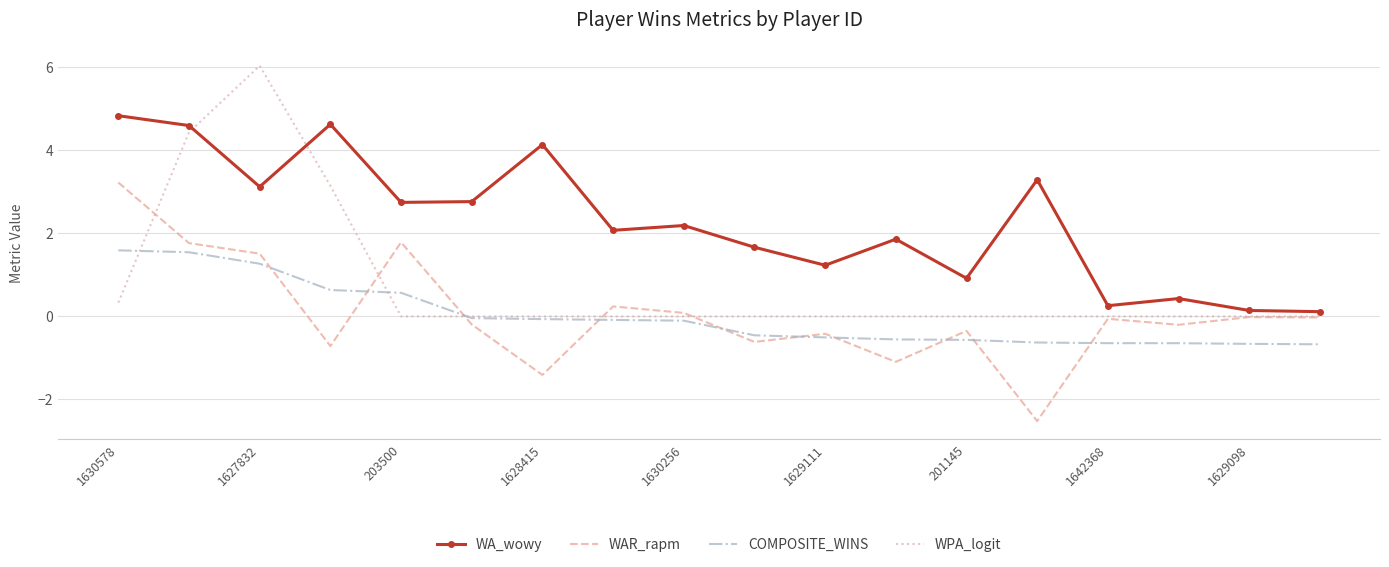

Which series has the widest spread of values?

WPA_logit